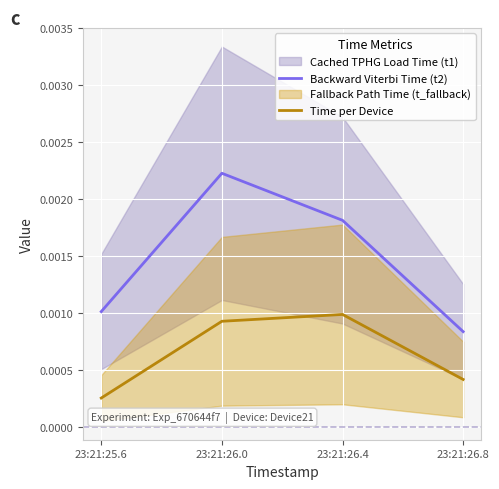

True or false: Time per Device has a value of 0.0 at 23:21:25.6.

False